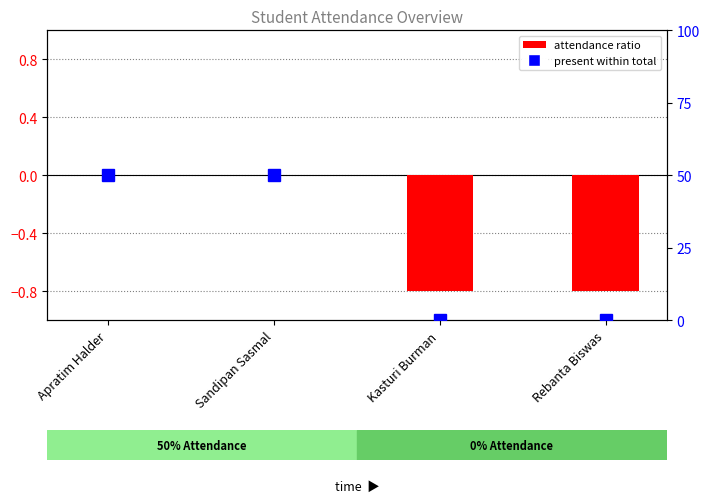

At Apratim Halder, list the series in order from smallest to largest.

attendance ratio, present within total